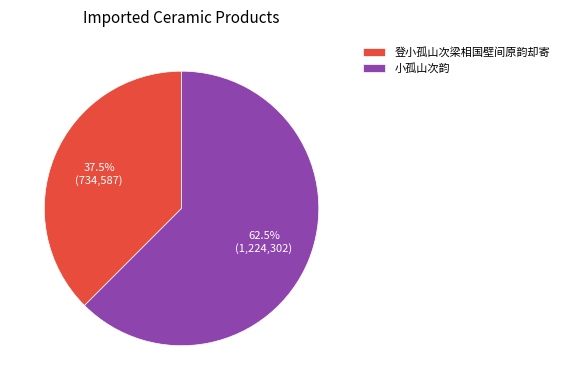

What is the total percentage of 小孤山次韵 and 登小孤山次梁相国壁间原韵却寄?

100.0%